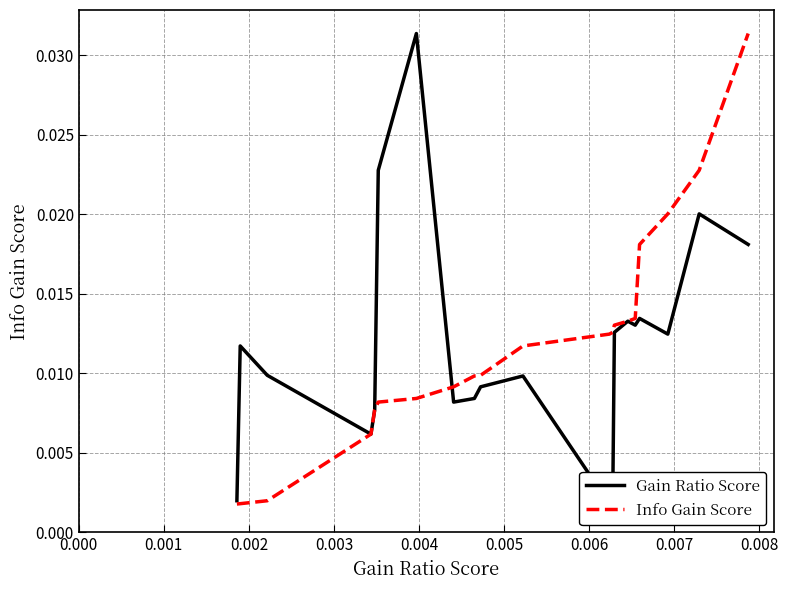

True or false: Gain Ratio Score and Info Gain Score intersect in this chart.

True